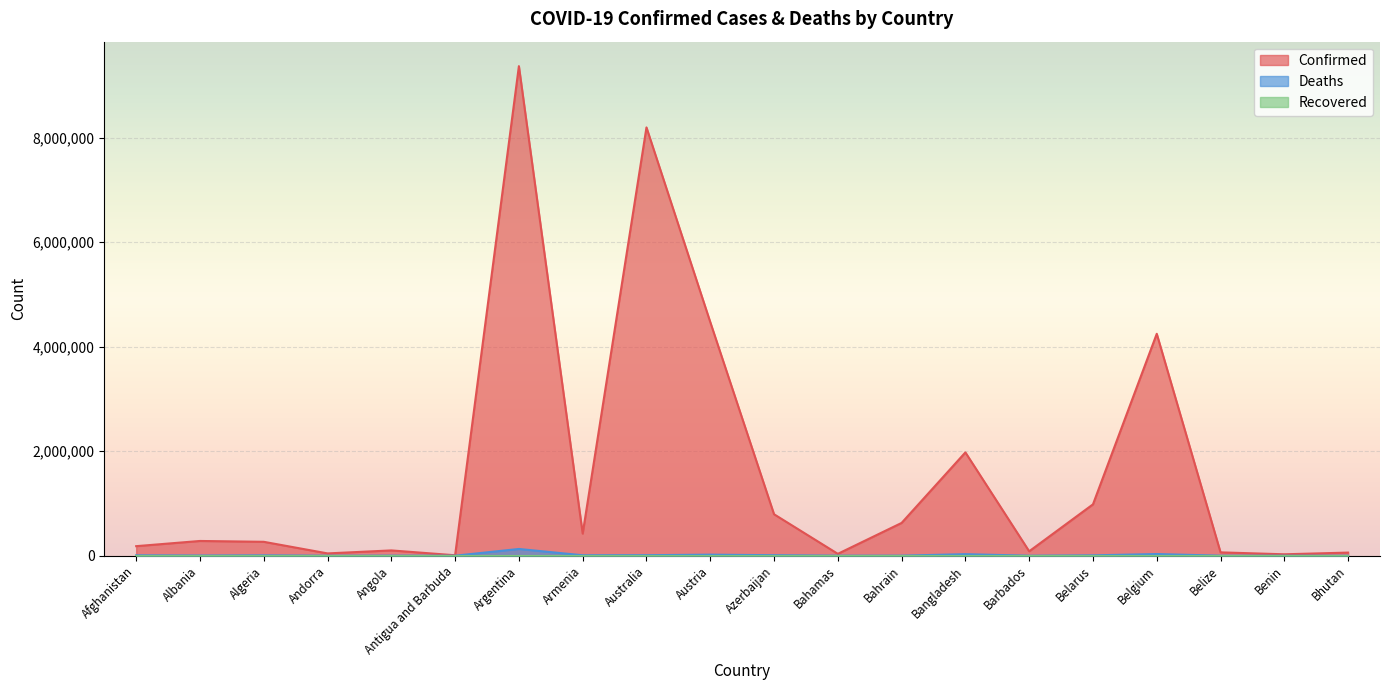

Which series has the widest spread of values?

Confirmed